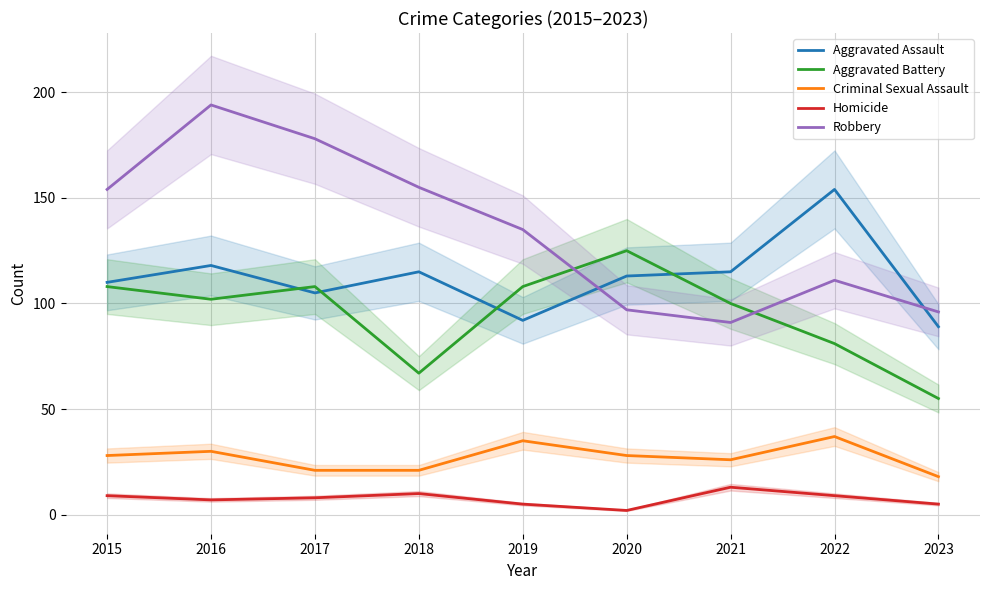

What is the greatest value displayed?

194